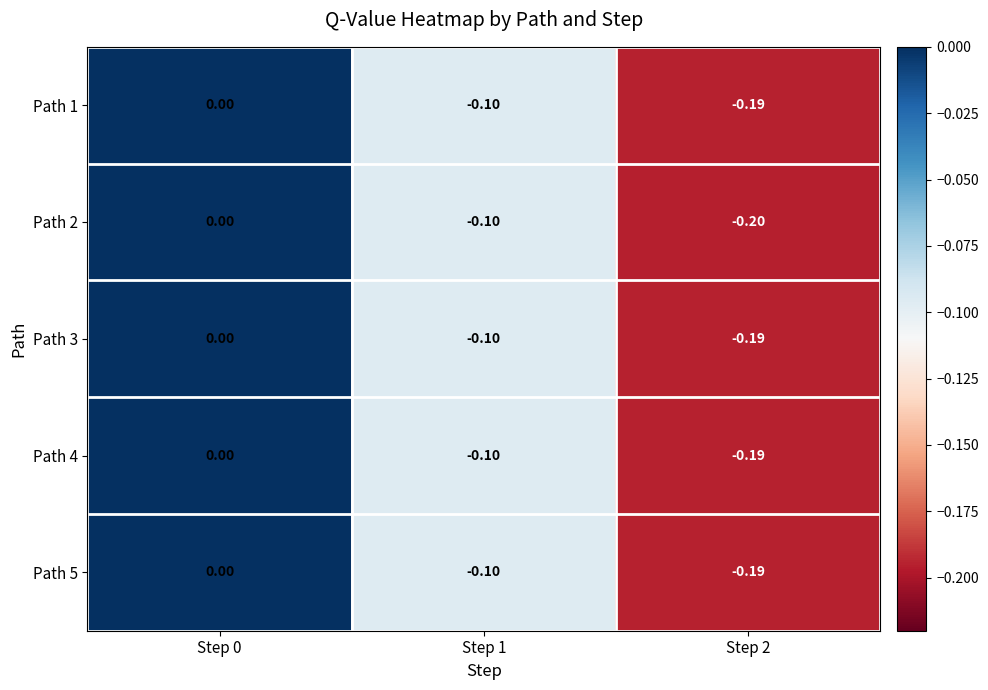

Is the value of Path 2 at Step 2 greater than the value of Path 4 at Step 0?

No